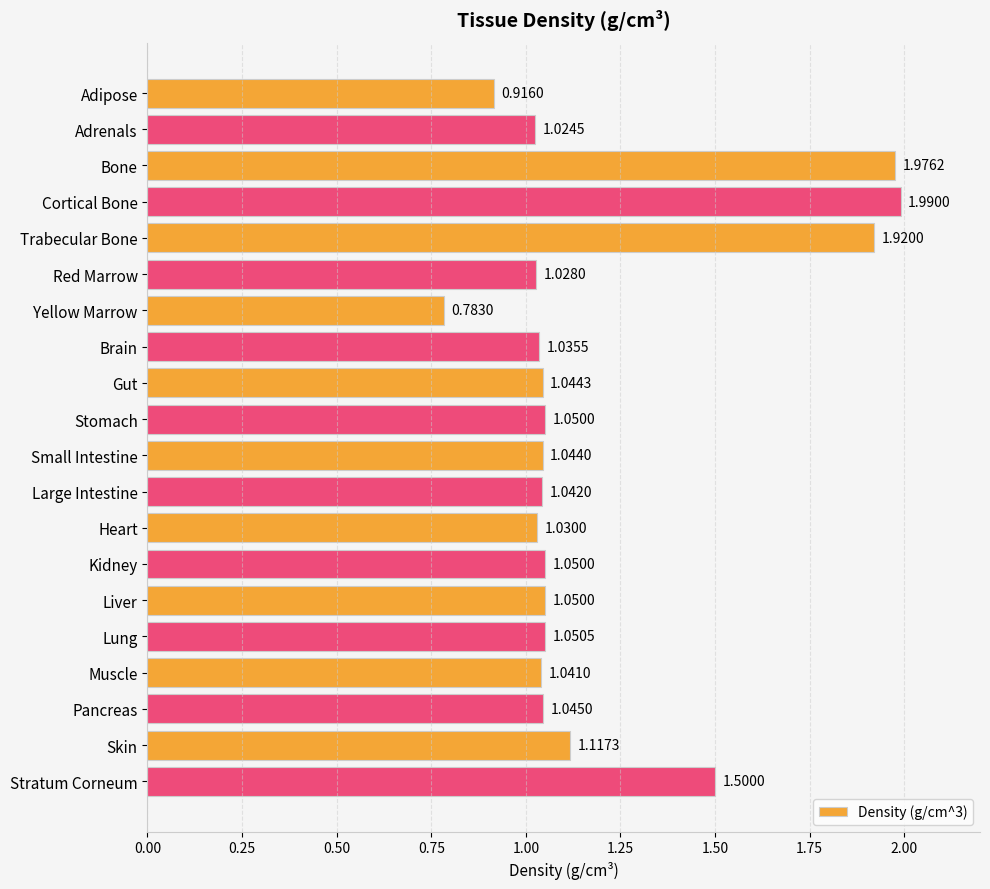

Count the number of values greater than 1.

18